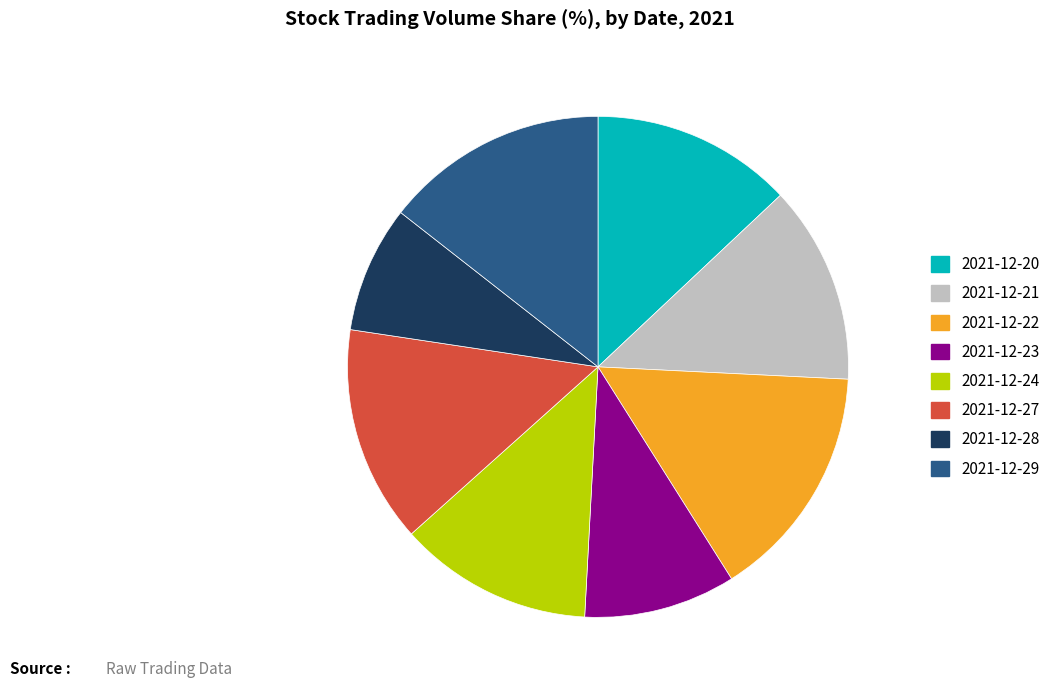

Is the sum of 2021-12-24 and 2021-12-28 greater than half?

No